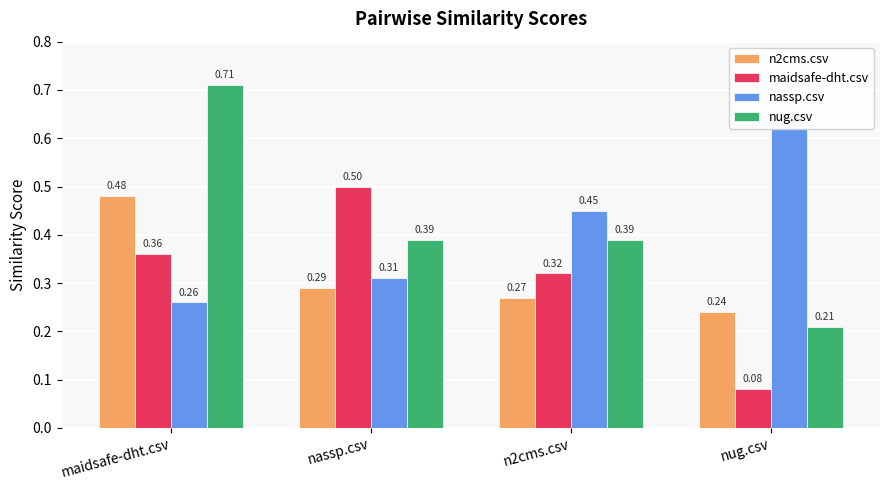

What is the total value across all series at n2cms.csv?

1.4